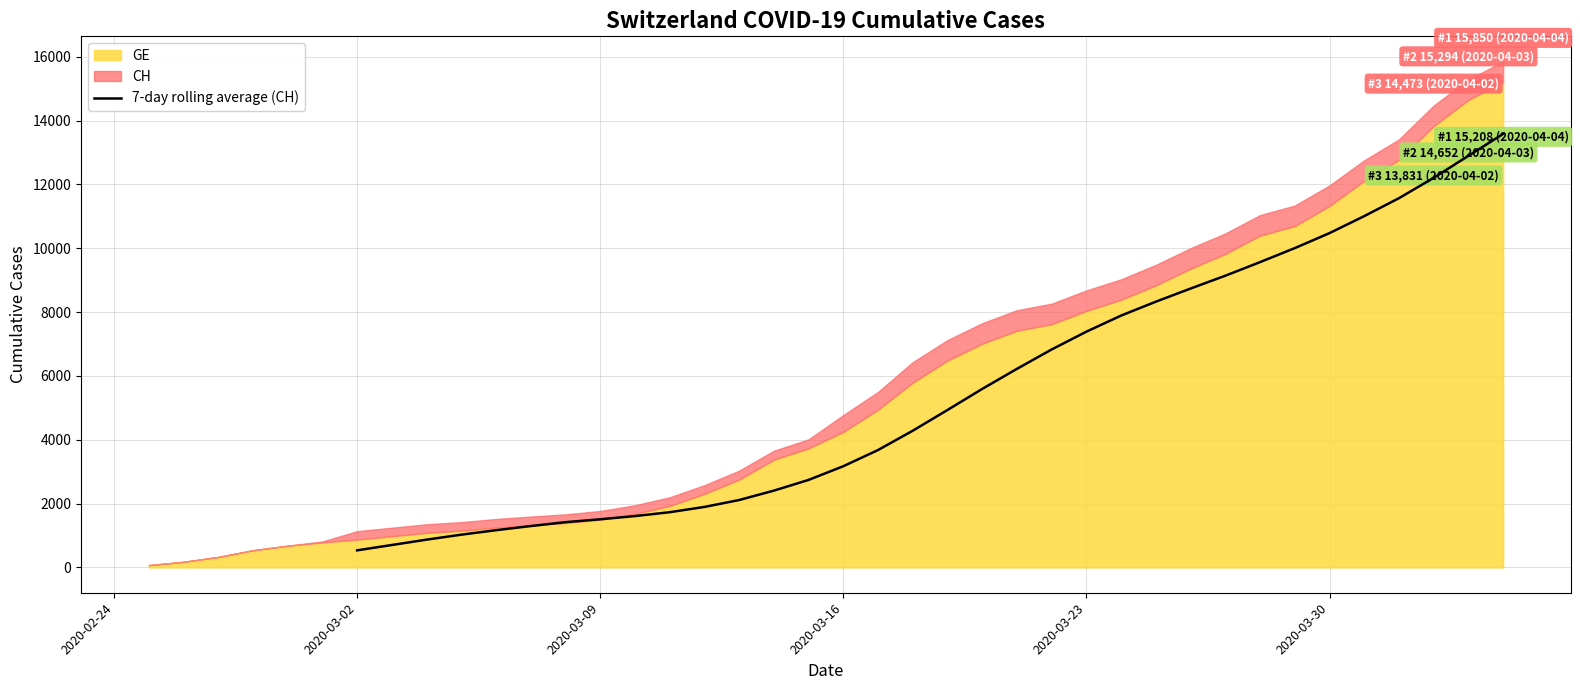

Does the chart have visible grid lines?

Yes